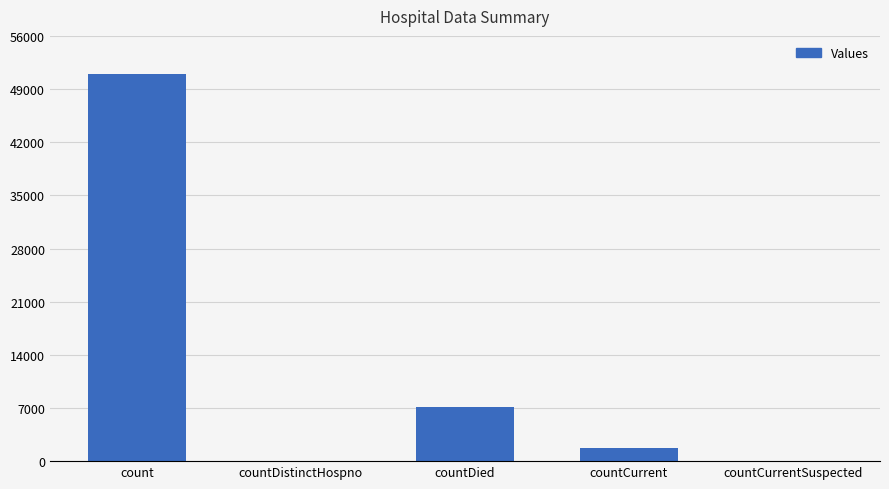

What is the change in value from countDied to countCurrent?

-5353